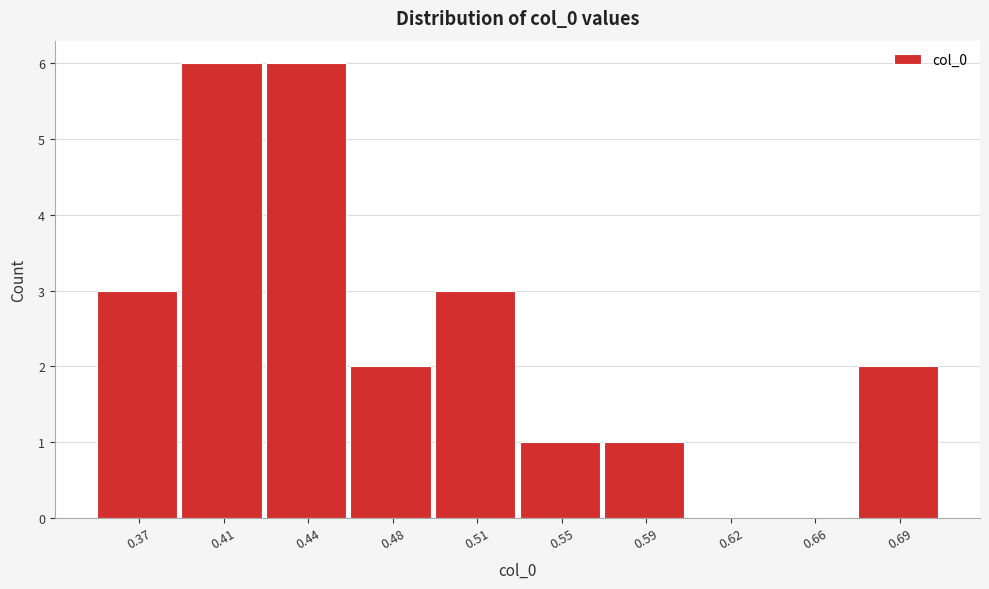

Reading left to right, transcribe all the data shown in this chart.

0.37=3	0.41=6	0.44=6	0.48=2	0.51=3	0.55=1	0.59=1	0.62=0	0.66=0	0.69=2